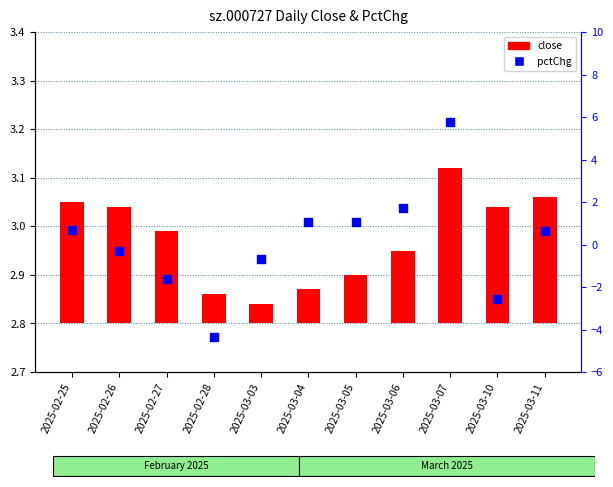

Which series contains the lowest Y value?

pctChg